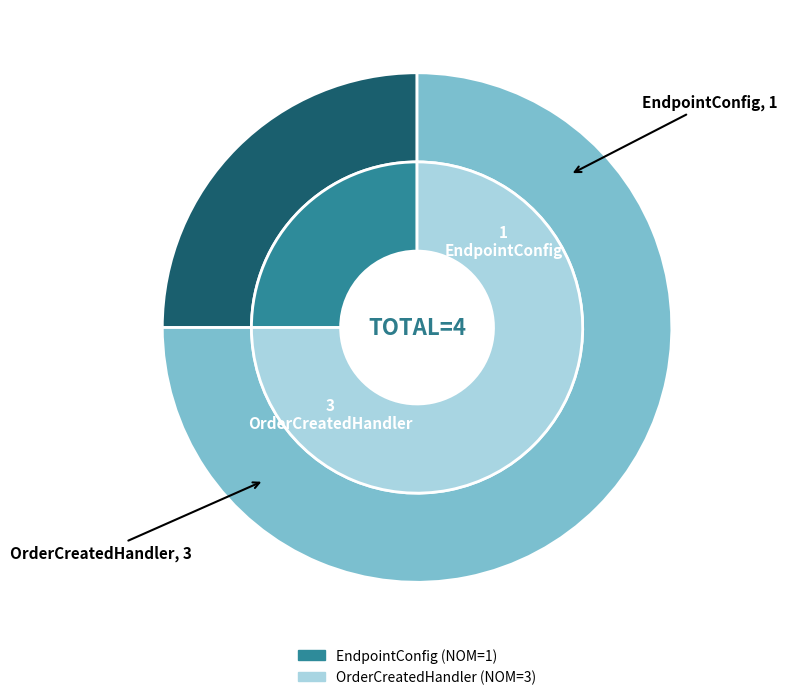

Does any single category account for the majority?

Yes